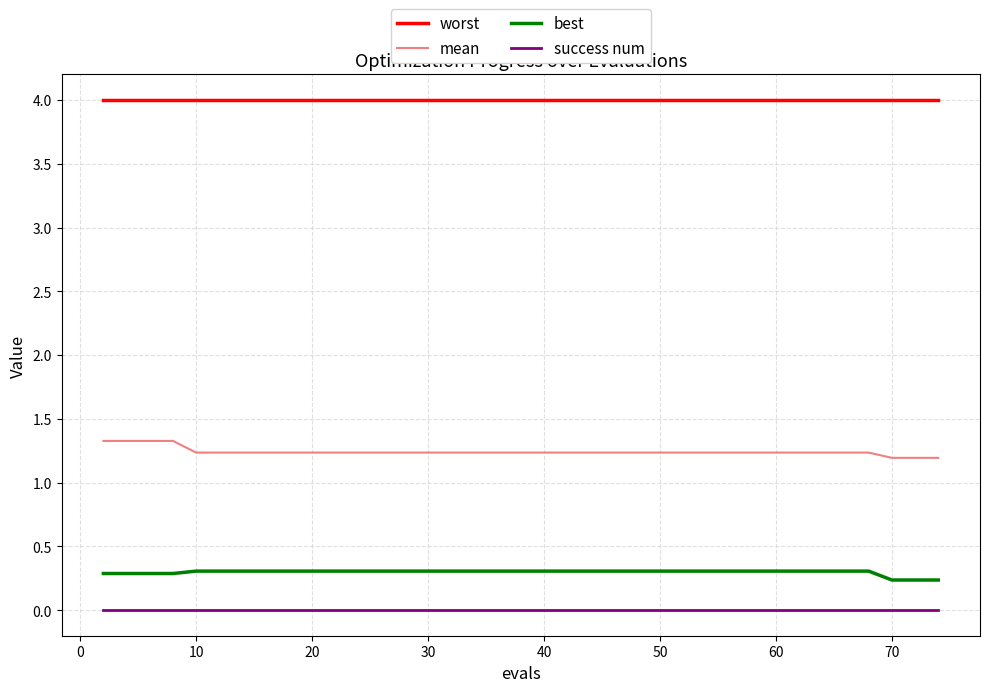

What is the average value of the best series?

0.3